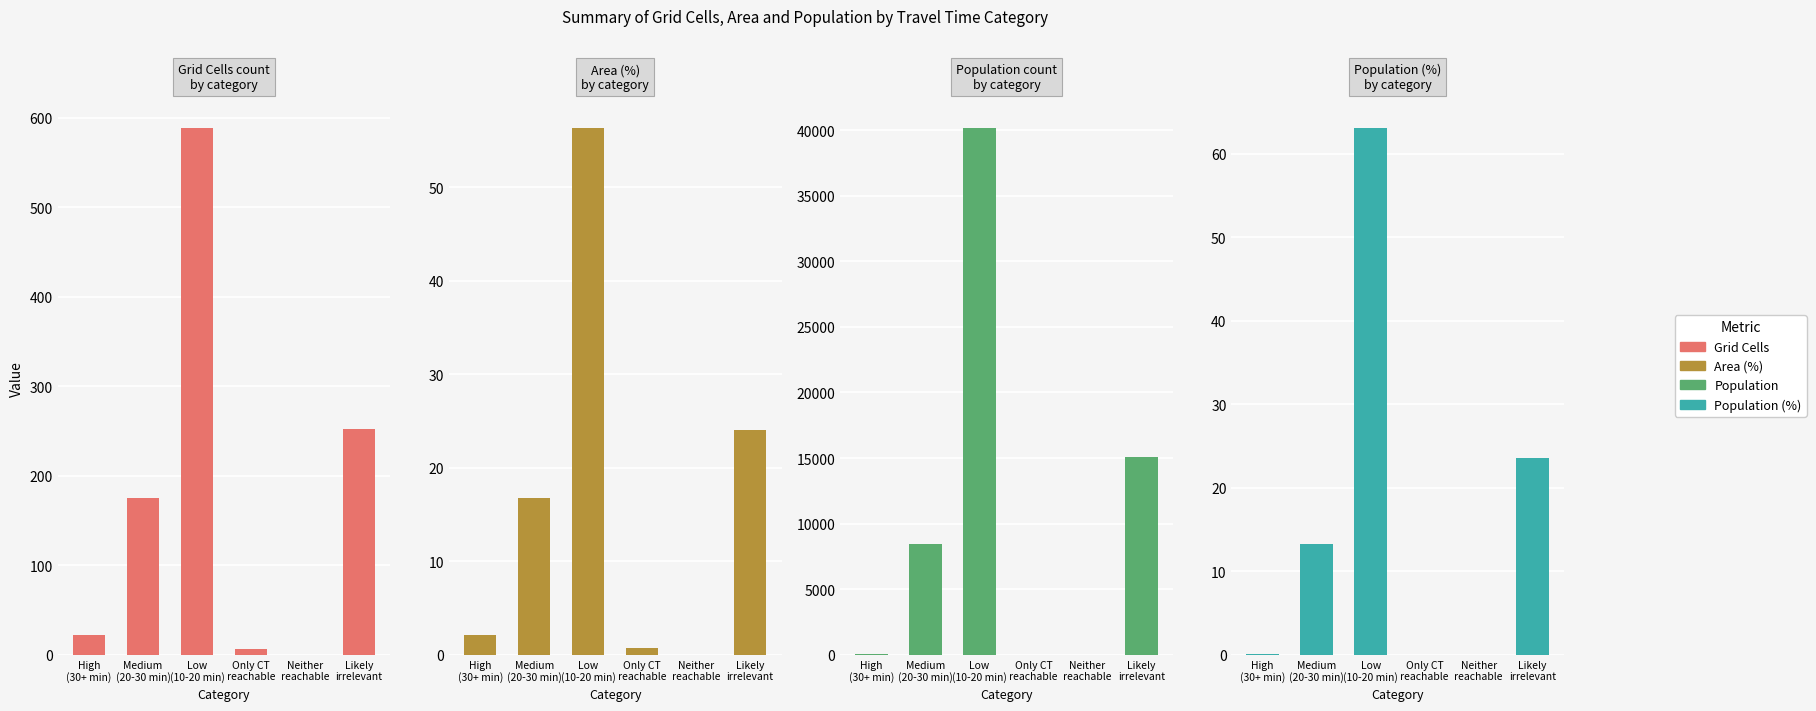

Rank the categories by Population value from highest to lowest.

Low
(10-20 min), Likely
irrelevant, Medium
(20-30 min), High
(30+ min), Only CT
reachable, Neither
reachable